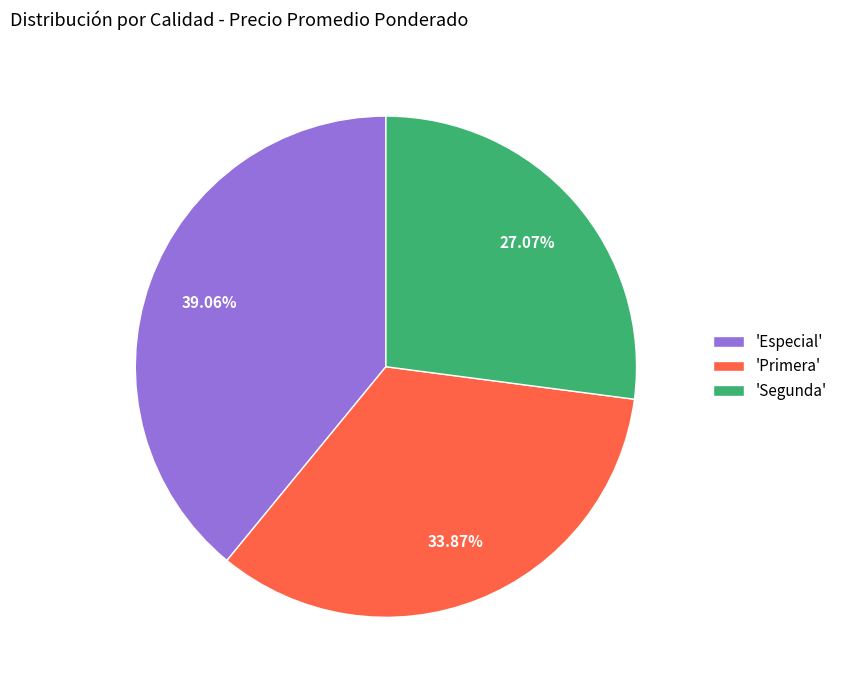

Which slice is the largest?

'Especial'